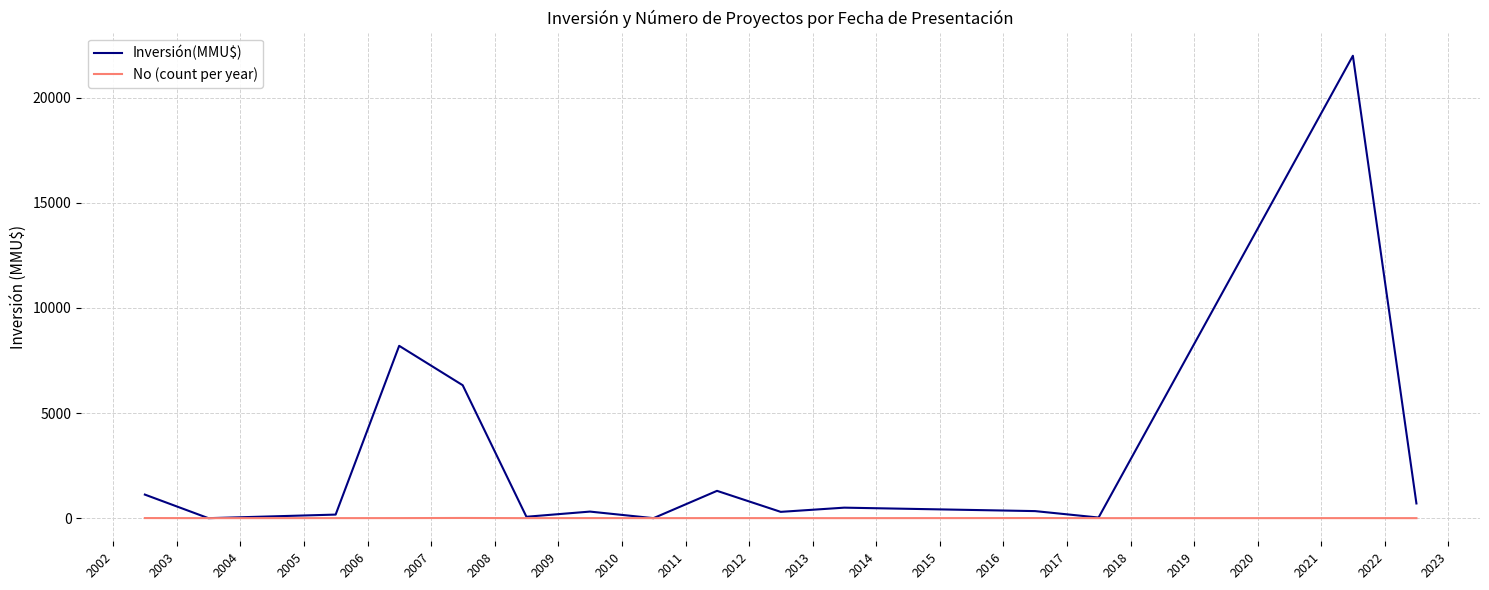

Which series has the largest range (max minus min)?

Inversión(MMU$)